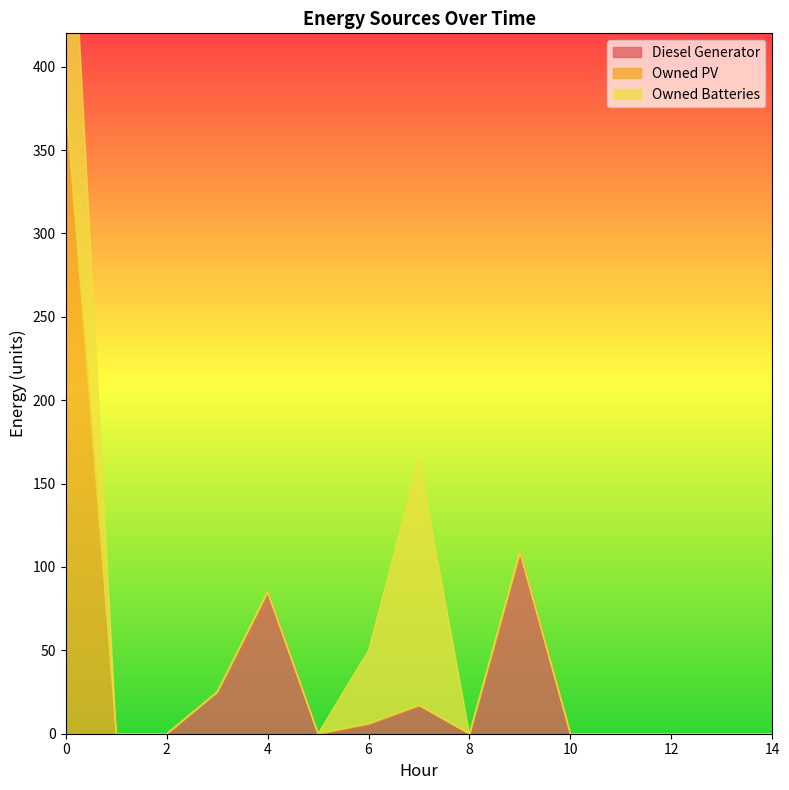

Reading right to left, list all the values displayed in this chart.

Diesel Generator: 0	0	0	0	0	109	0	17	6	0	85	25	0	0	0
Owned PV: 0	0	0	0	0	0	0	0	0	0	0	0	0	0	380
Owned Batteries: 0	0	0	0	0	0	0	148	44	0	0	0	0	0	194